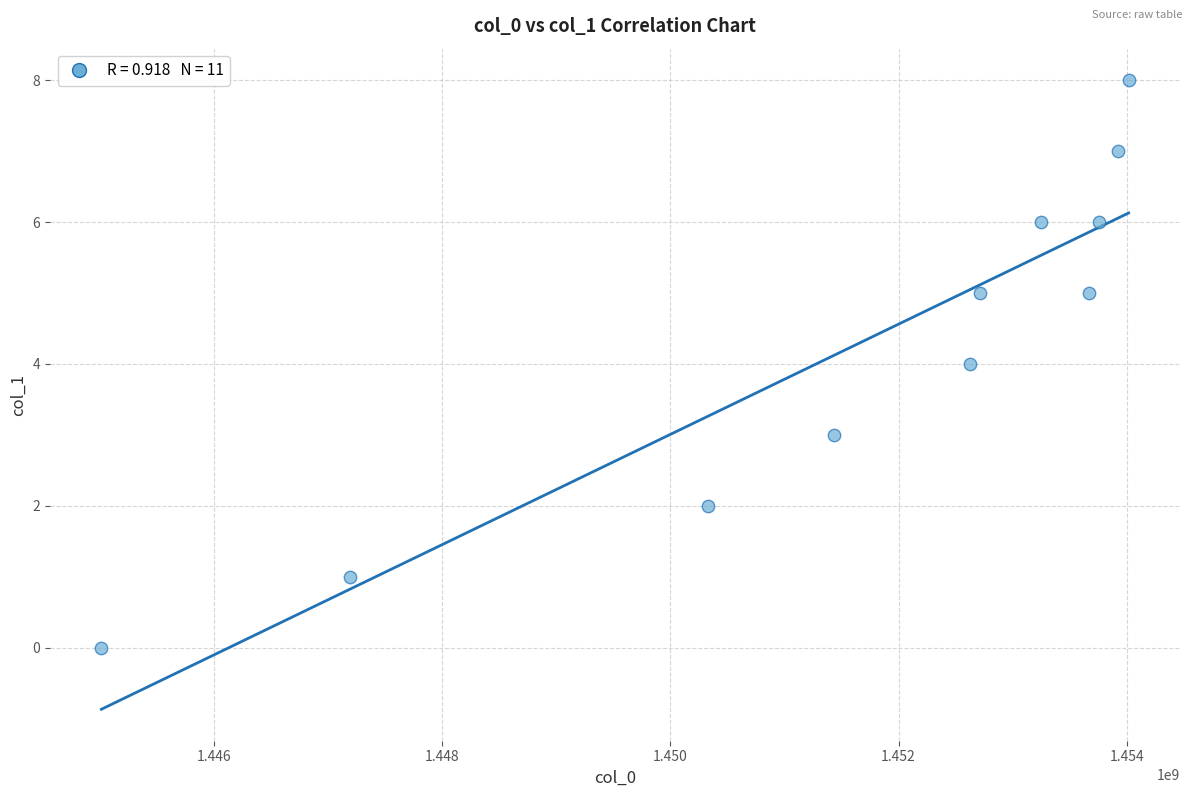

What is the range of Y values (max minus min)?

8